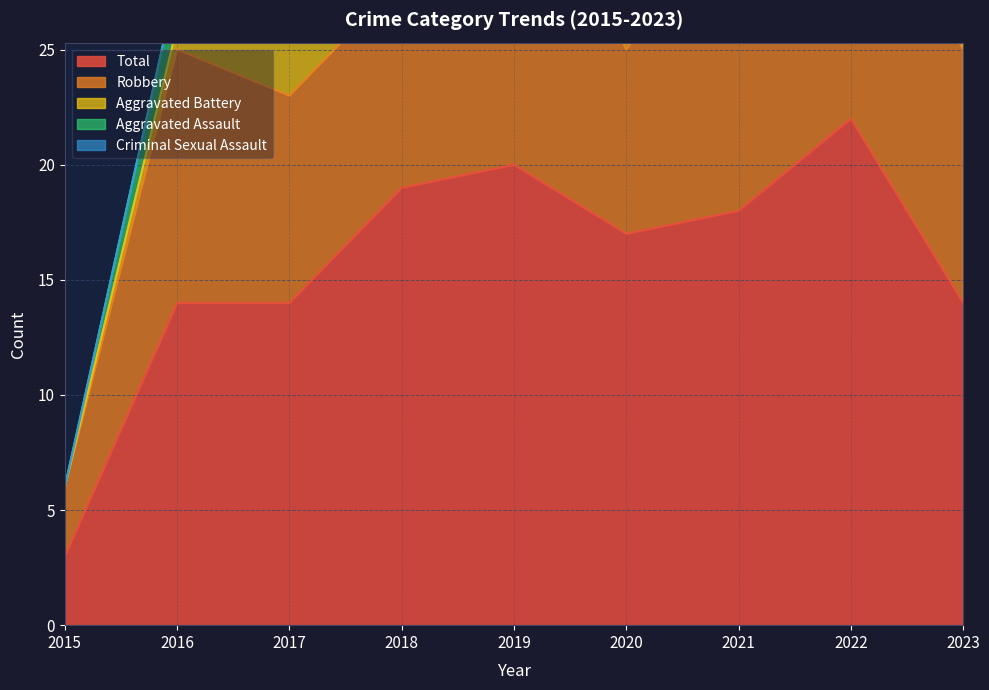

True or false: Aggravated Battery has a value of 1 at 2022.

False